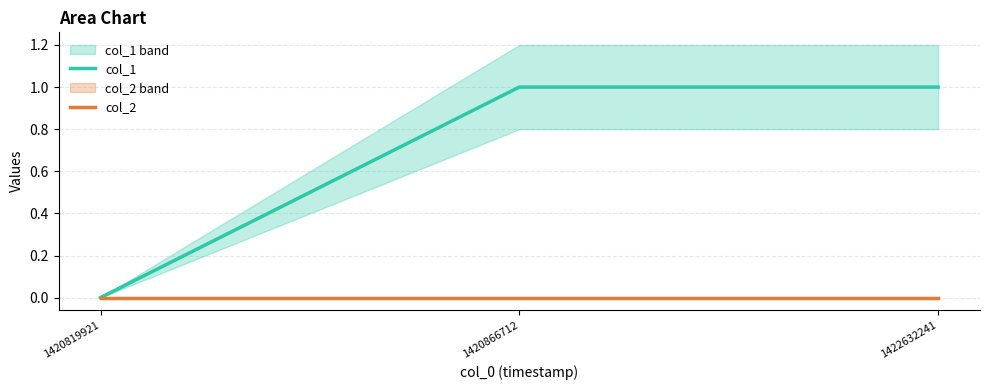

What is the value of the col_1 point at the 2nd from the left?

1